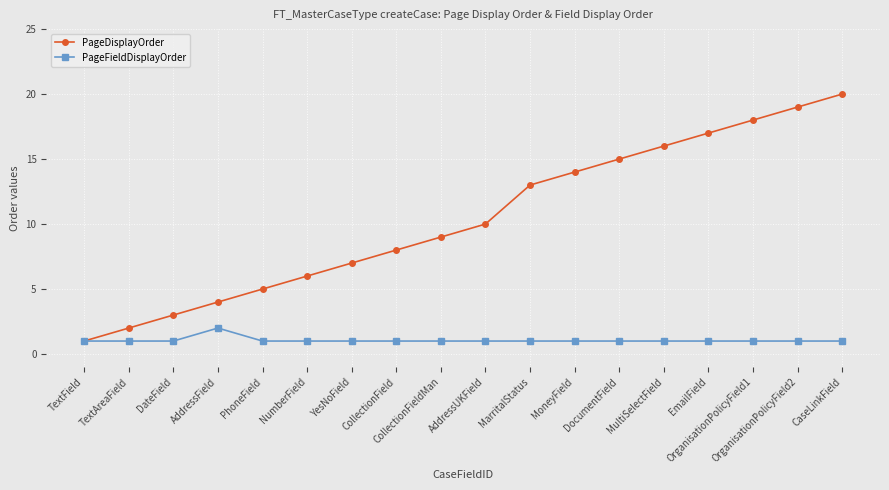

What is the value of the PageDisplayOrder point at the 5th from the left?

5